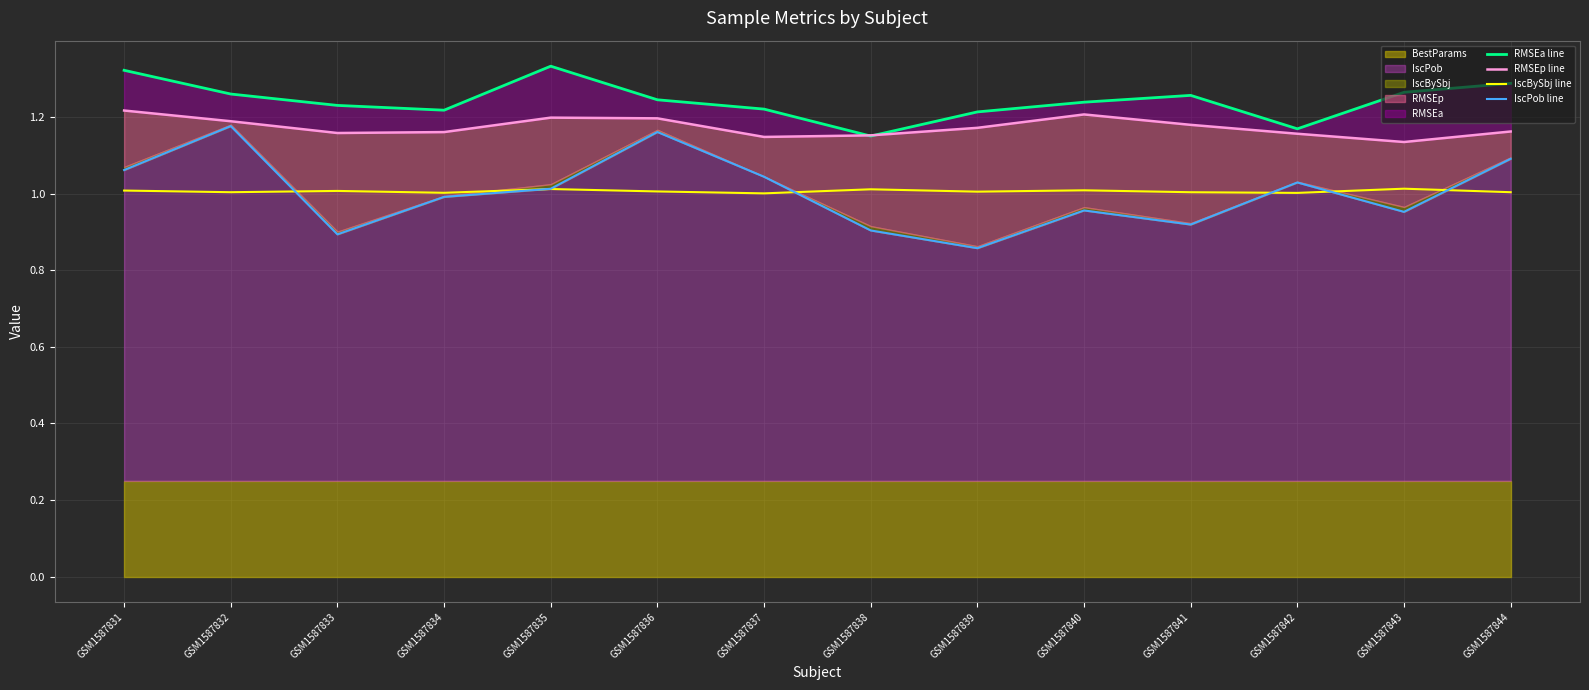

True or false: RMSEp line has a value of 1.2 at GSM1587839.

True